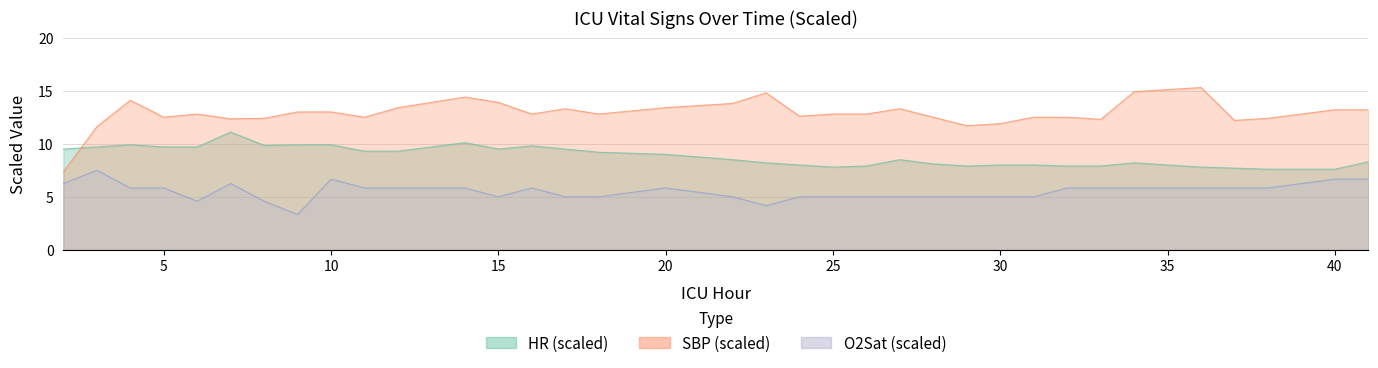

The HR series shows 9.9 at 10. True or false?

True